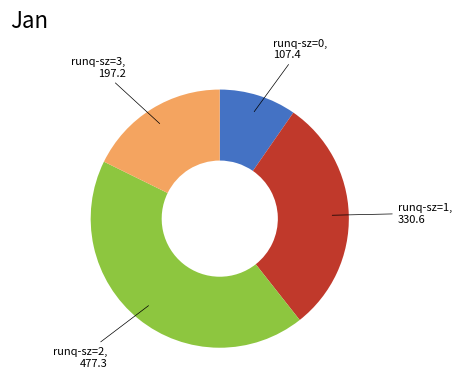

Is it true that runq-sz=0 is 16% of the pie?

False